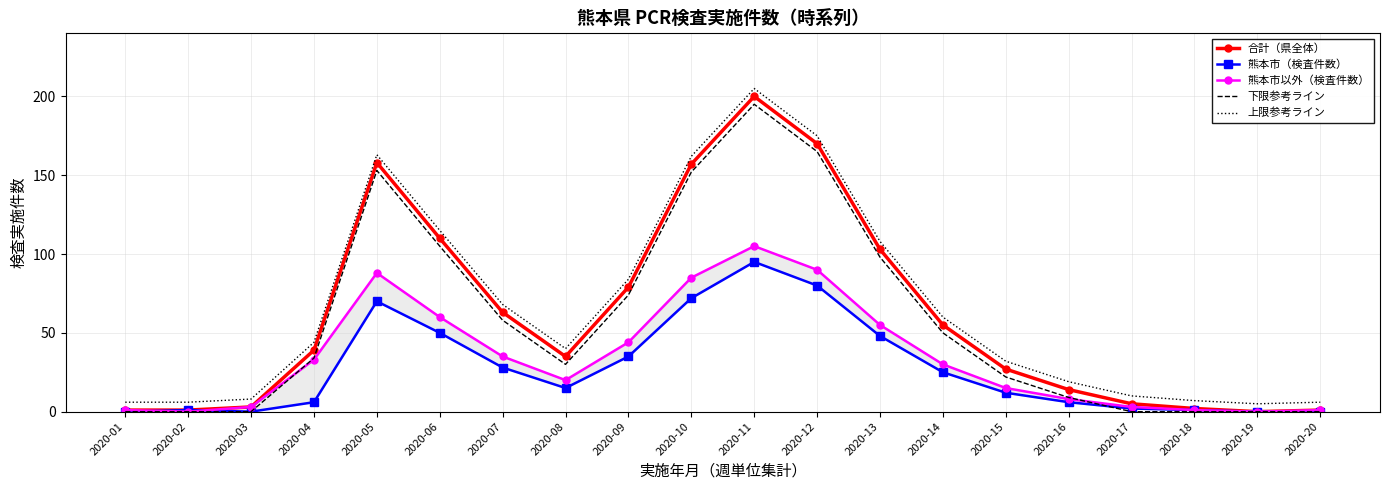

How many lines are shown in the chart?

5